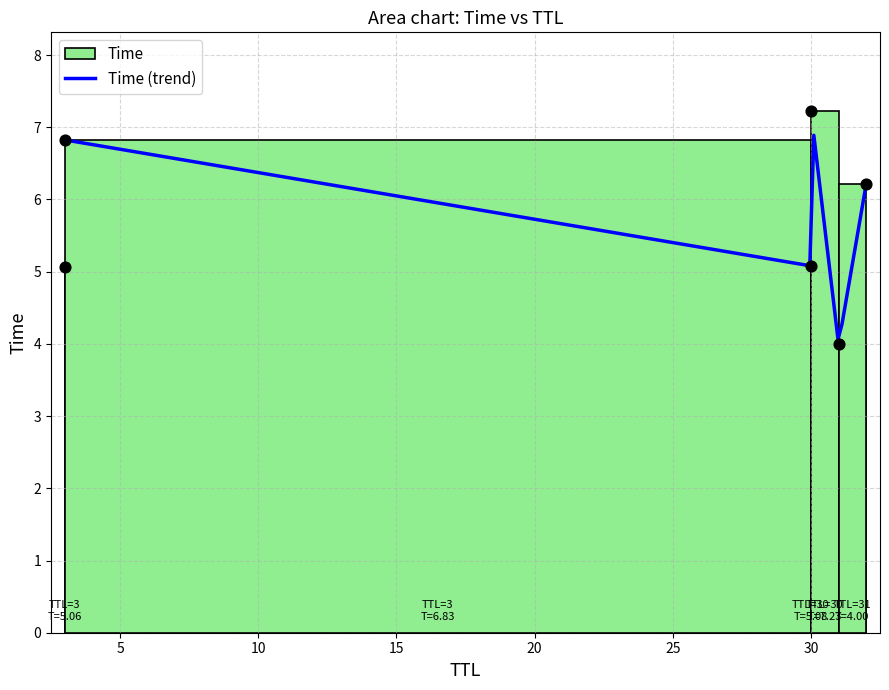

Between 30 and 3, which is larger?

3